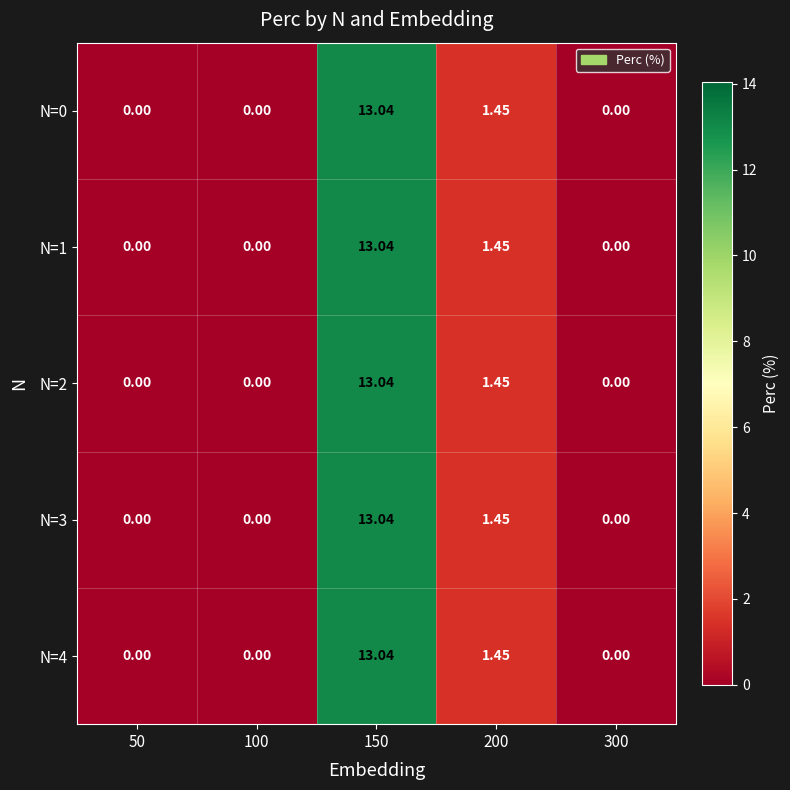

Is the value of N=0 at 50 greater than the value of N=1 at 150?

No